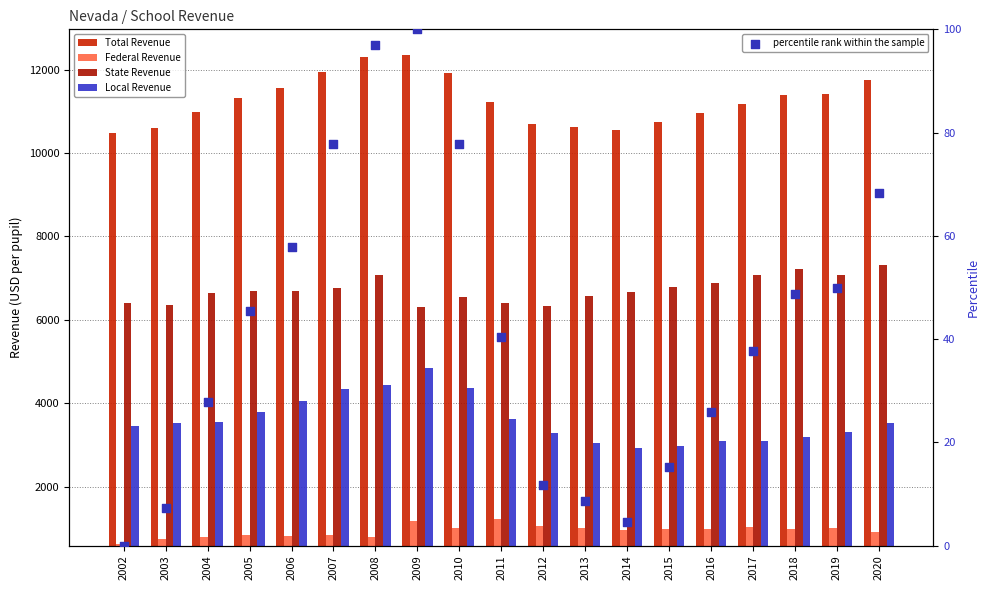

At how many categories does at least one series exceed 7724?

19